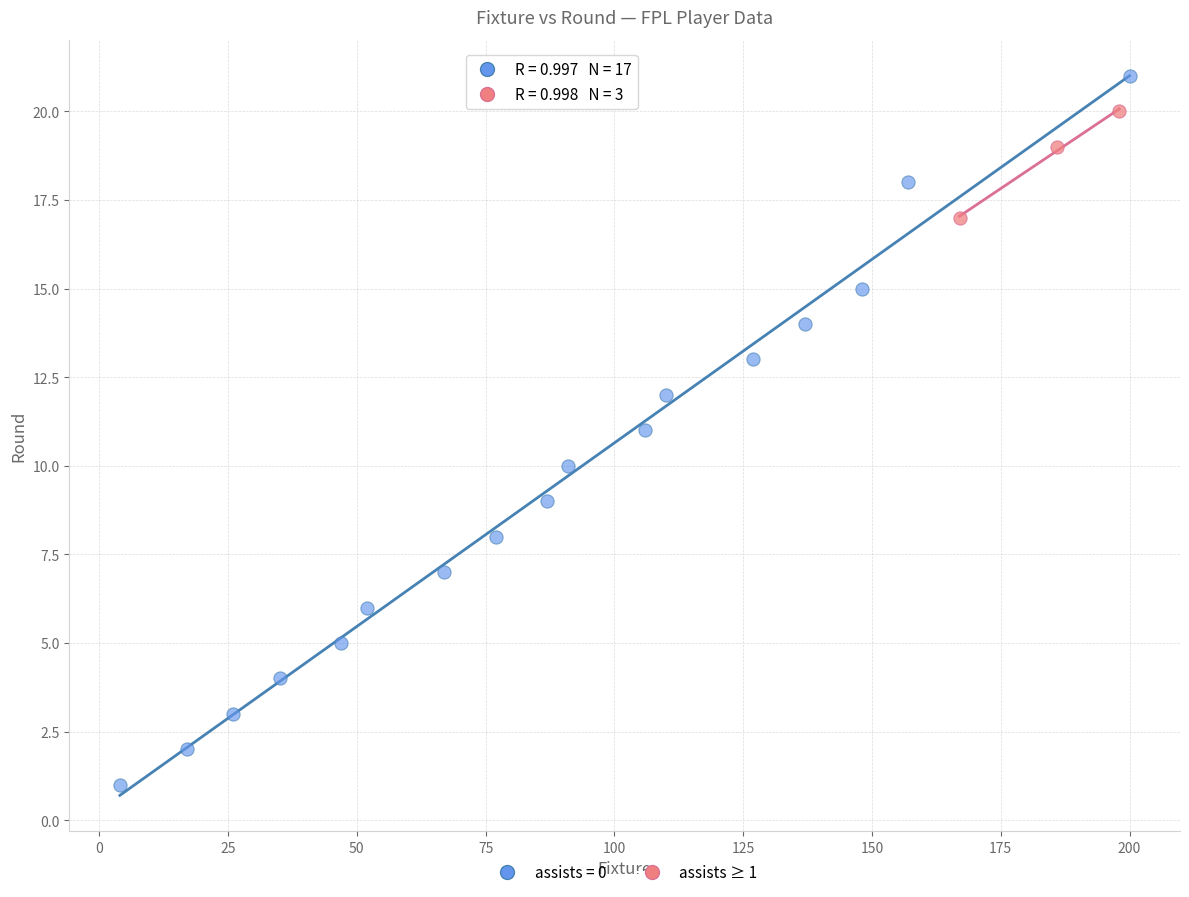

Which series reaches the minimum Y coordinate?

assists = 0